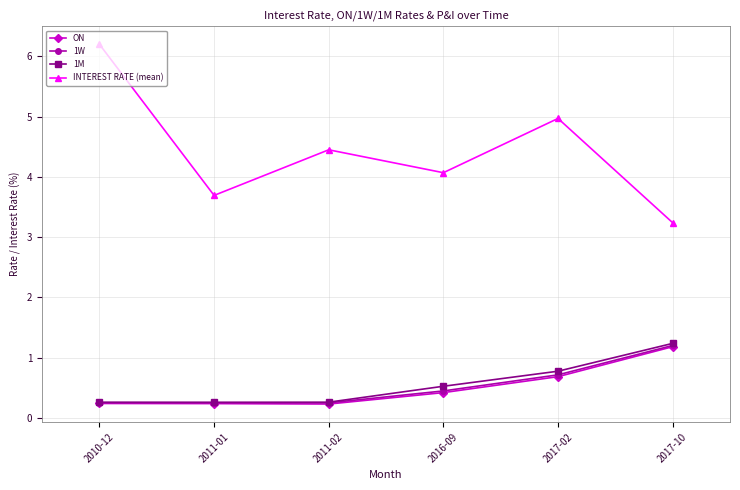

What value does the 1M series have at 2017-10?

1.2